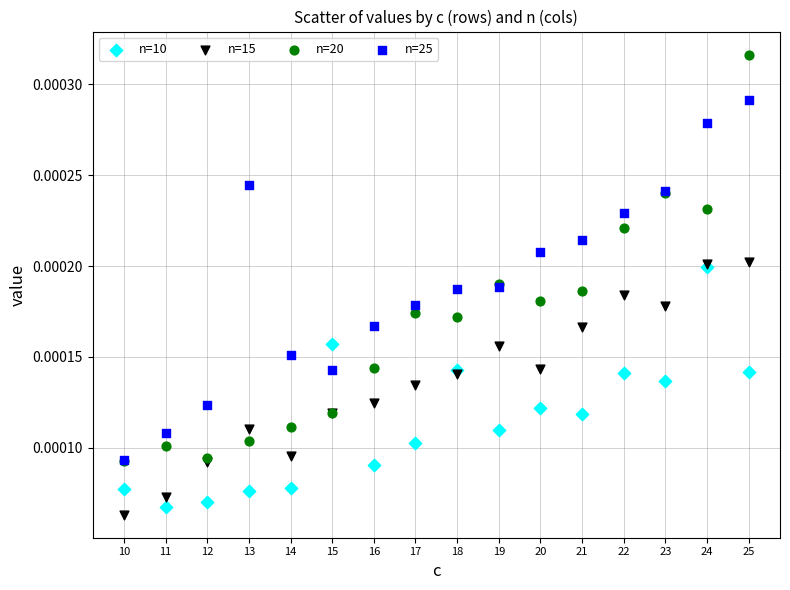

Which series contains the lowest Y value?

n=15